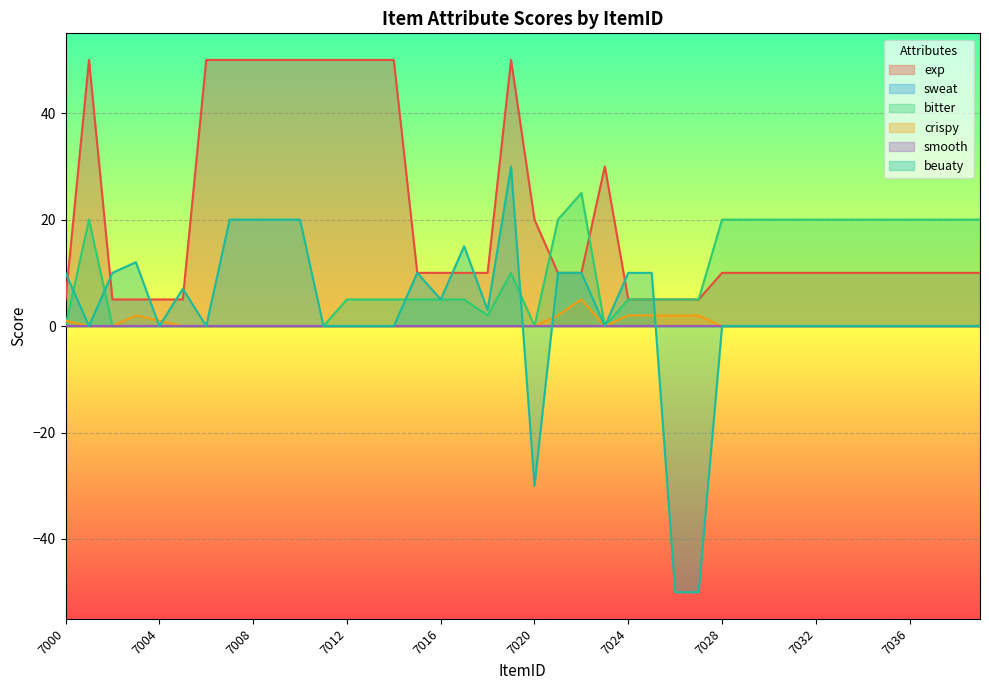

True or false: crispy has a value of 0 at 7017.

True